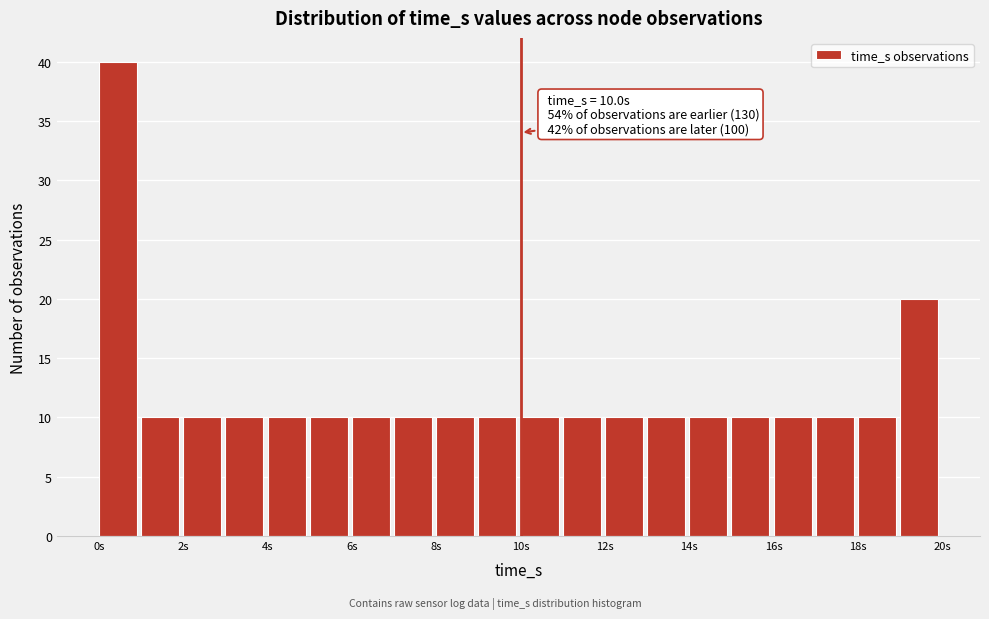

Which range on the x-axis has the tallest bar?

0 to 1